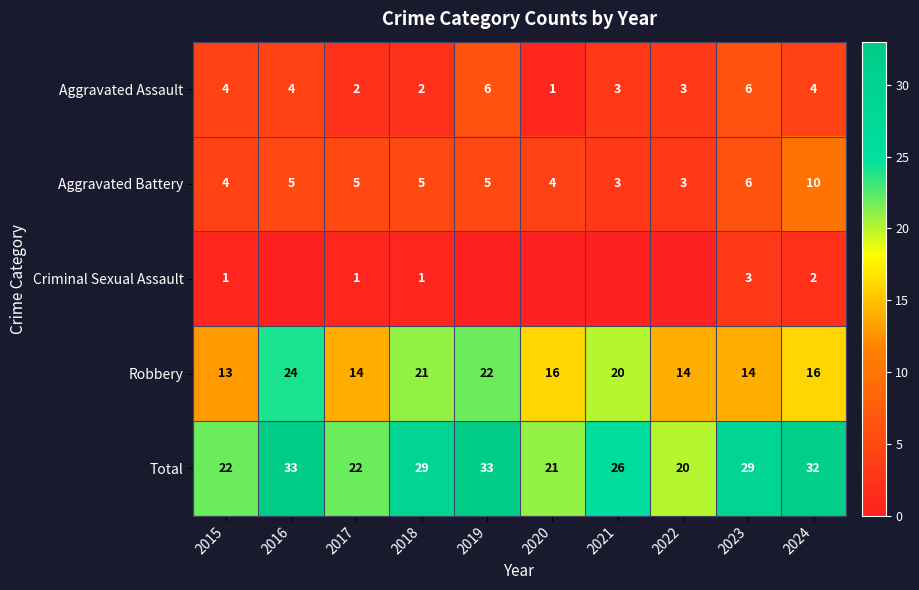

Between 2024 and 2020, which is larger?

2024